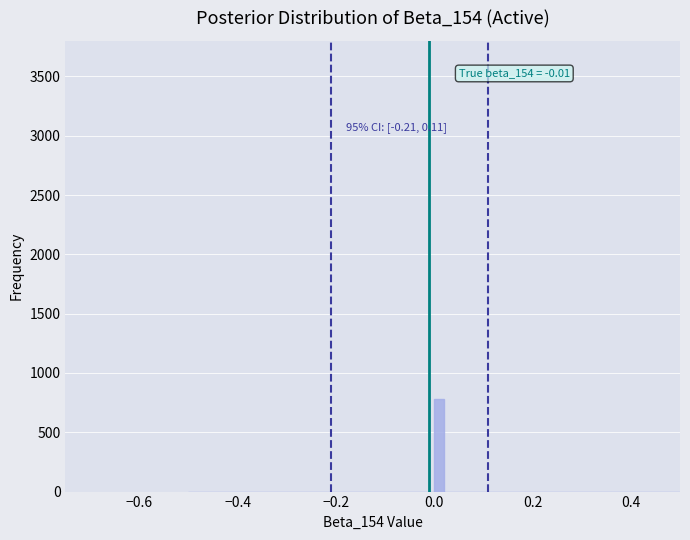

Around what value on the x-axis is the tallest bar? Give the approximate position of its centre, as read against the axis.

0.02